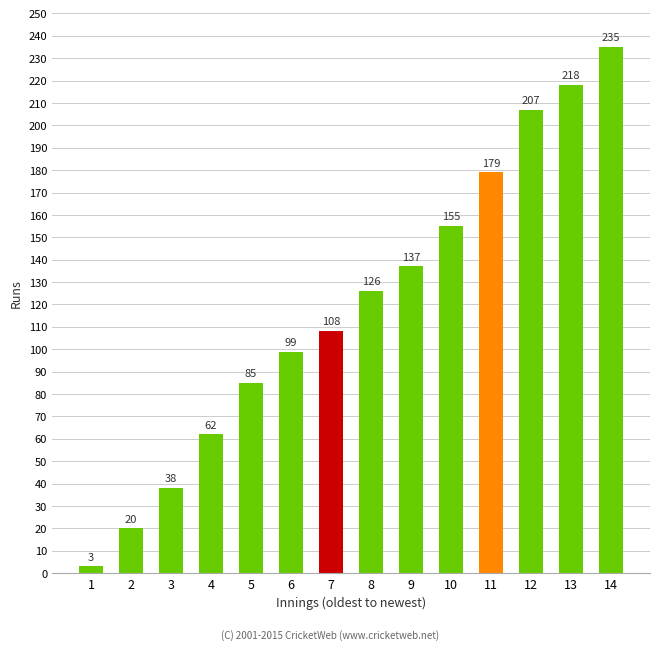

Count the number of data series in this chart.

1